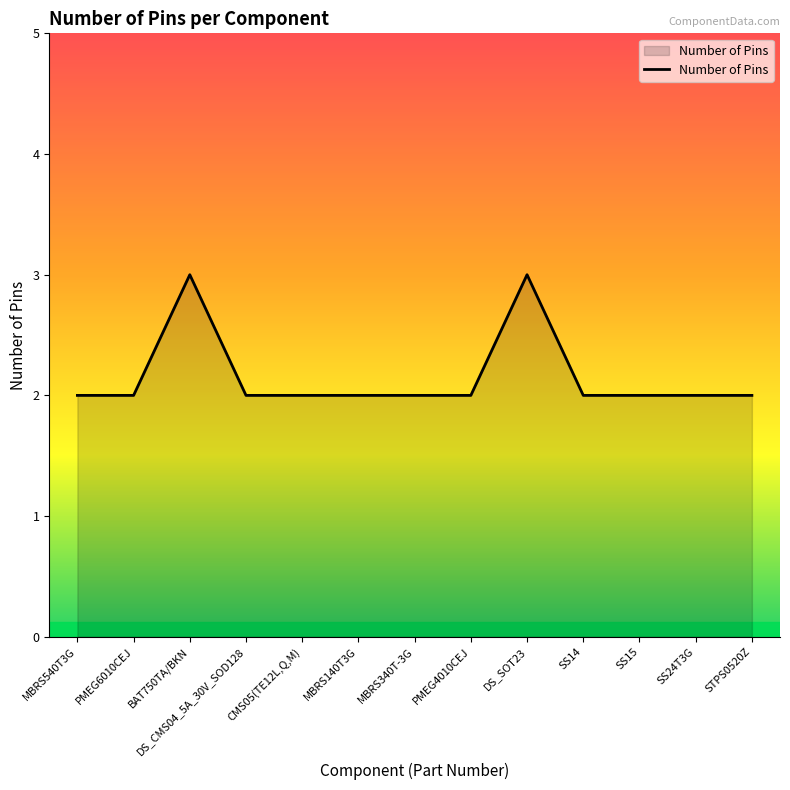

Reading right to left, extract all data points from this chart.

STPS0520Z=2	SS24T3G=2	SS15=2	SS14=2	DS_SOT23=3	PMEG4010CEJ=2	MBRS340T-3G=2	MBRS140T3G=2	CMS05(TE12L,Q,M)=2	DS_CMS04_5A_30V_SOD128=2	BAT750TA/BKN=3	PMEG6010CEJ=2	MBRS540T3G=2